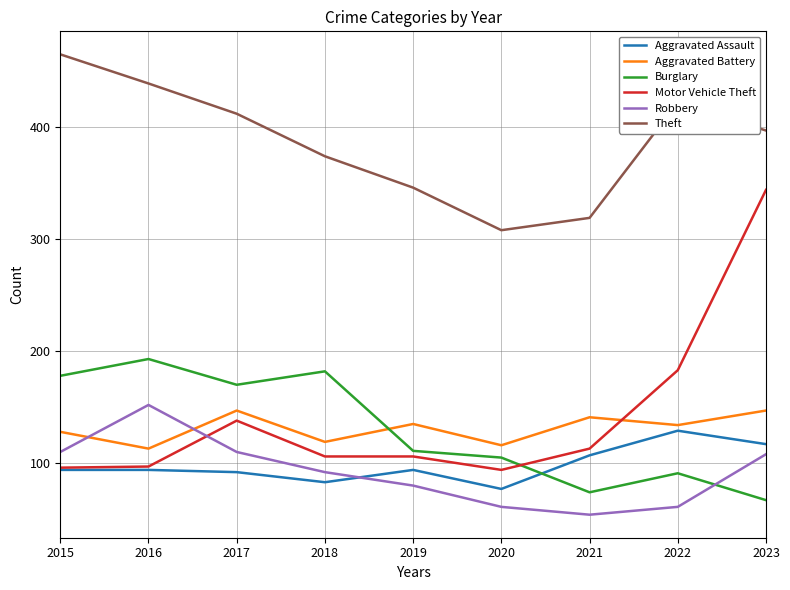

Is the value of Robbery at 2019 greater than the value of Motor Vehicle Theft at 2022?

No